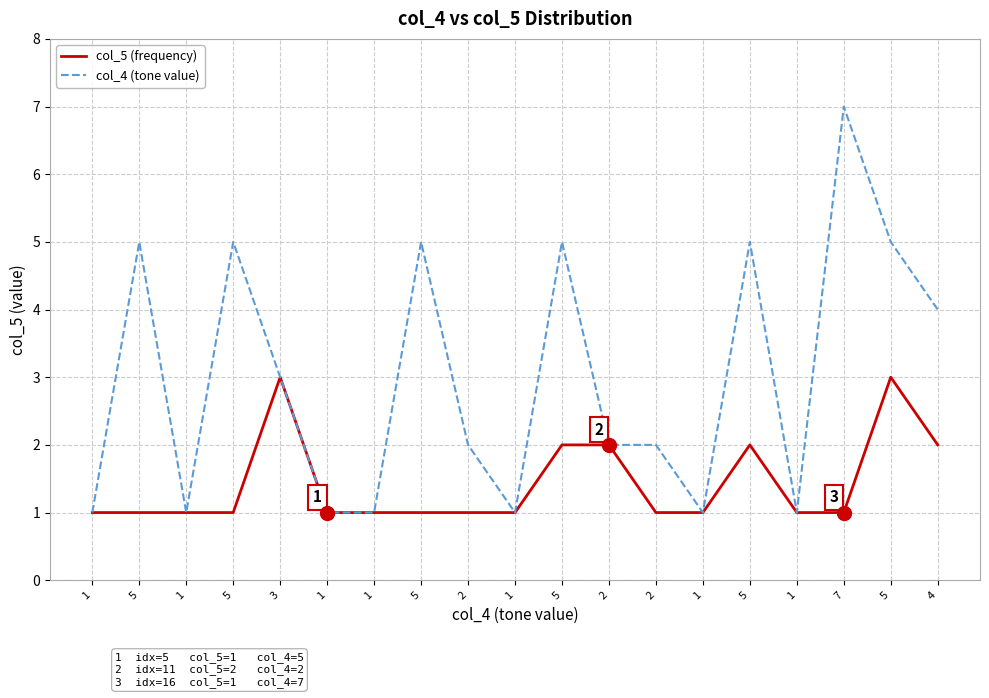

Which series has the largest range (max minus min)?

col_4 (tone value)